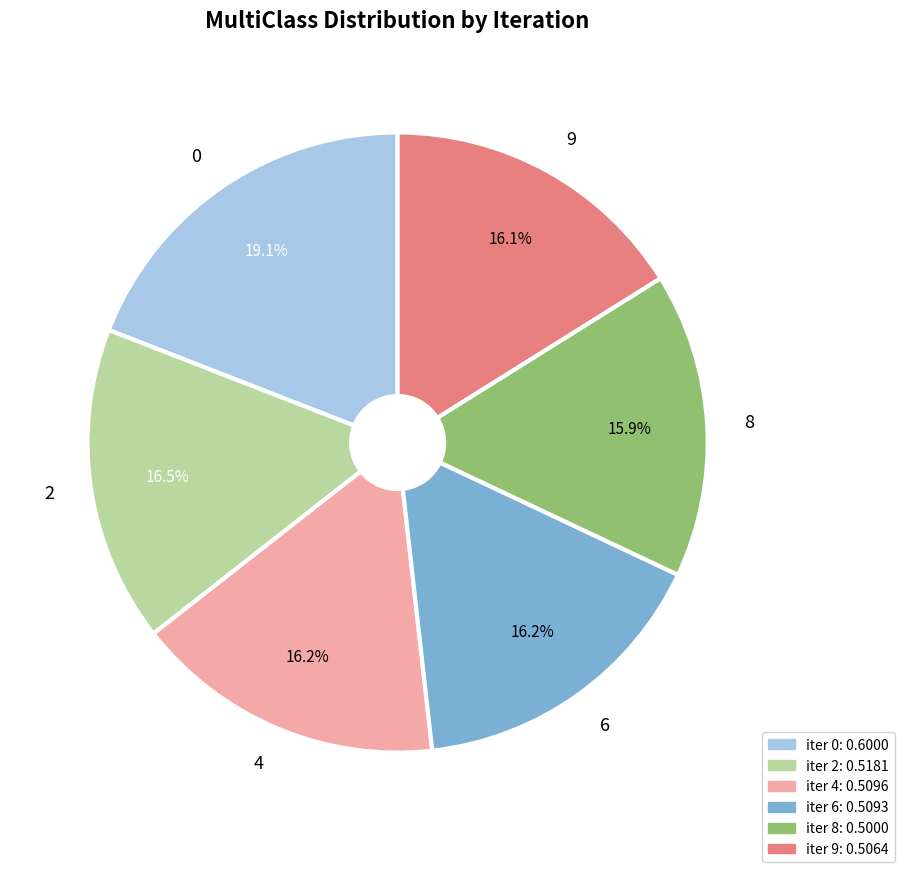

Does any single category account for the majority?

No